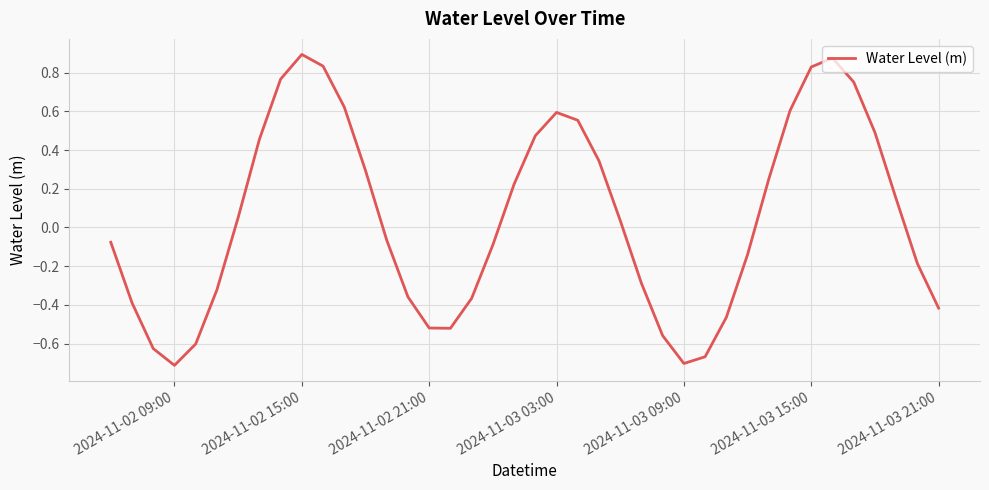

What is the difference between the maximum and minimum values?

1.6